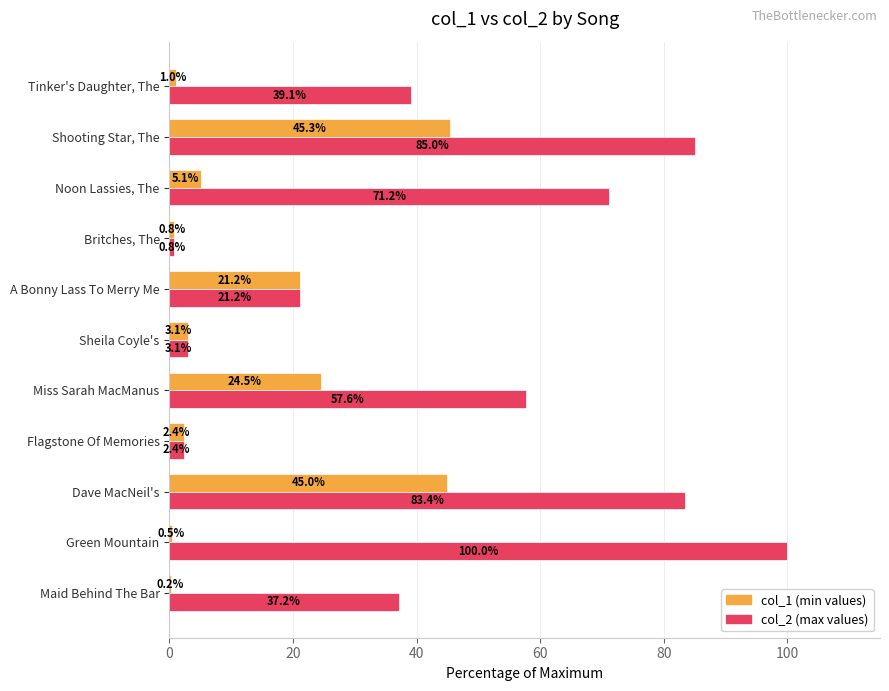

What is the total value across all series at Britches, The?

1.6